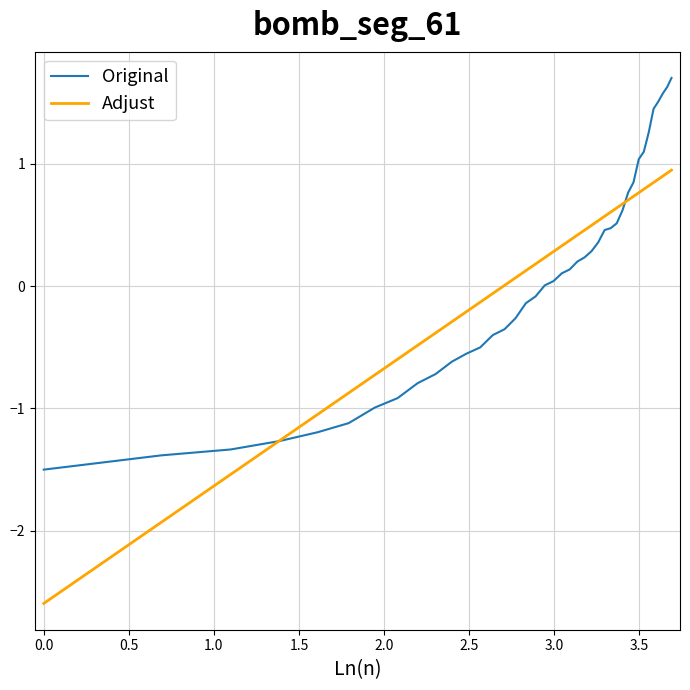

Which series has the largest range (max minus min)?

Adjust